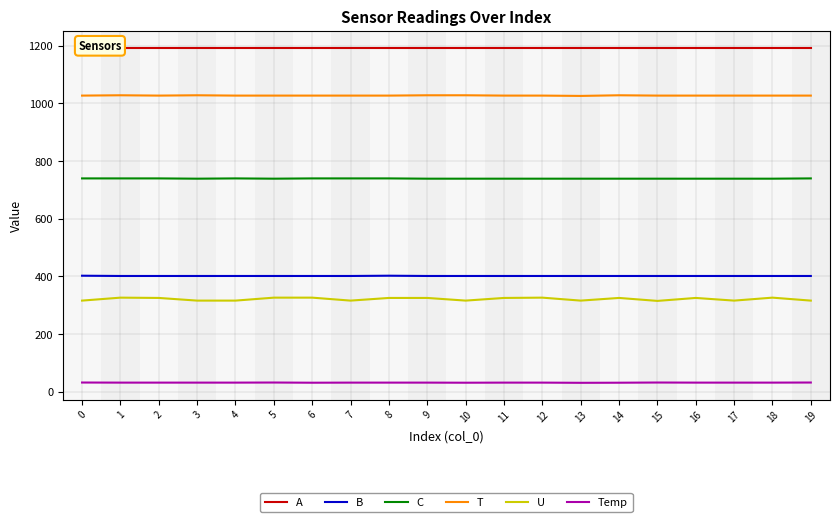

How many distinct data groups are displayed?

6